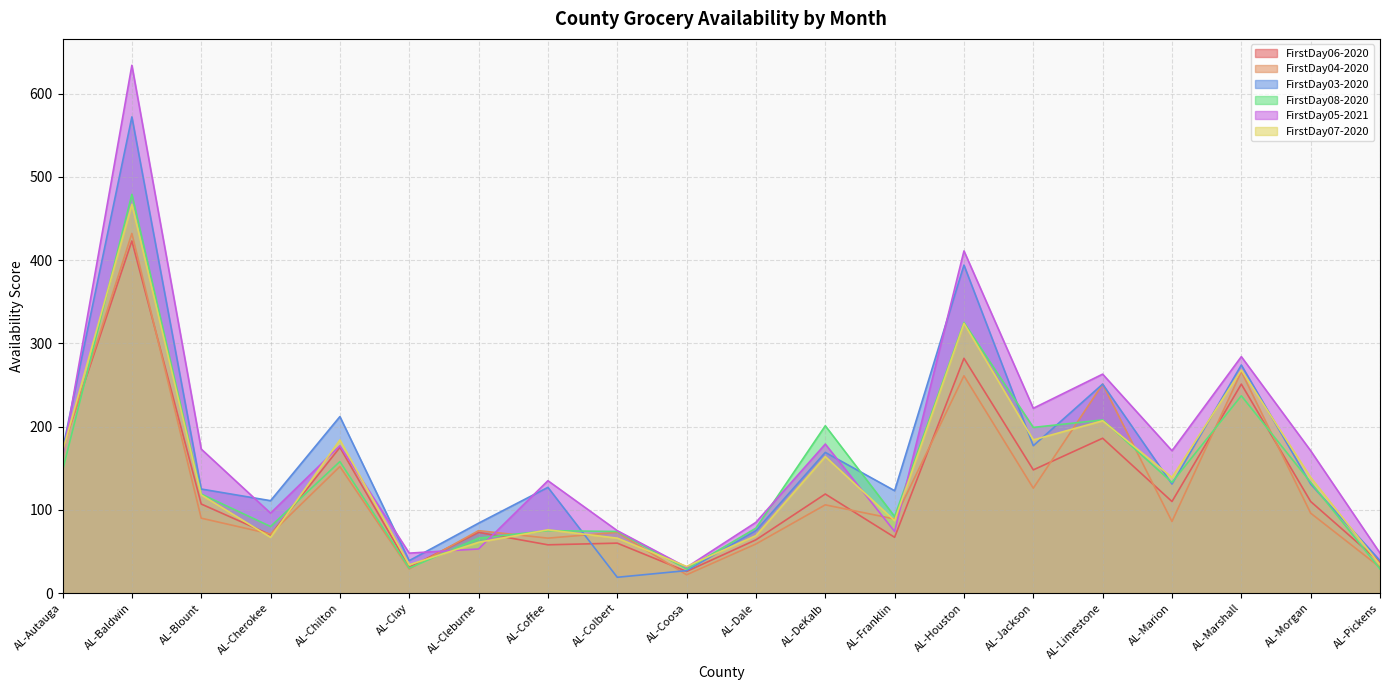

Is it true that FirstDay03-2020 equals 371 at AL-Limestone?

False